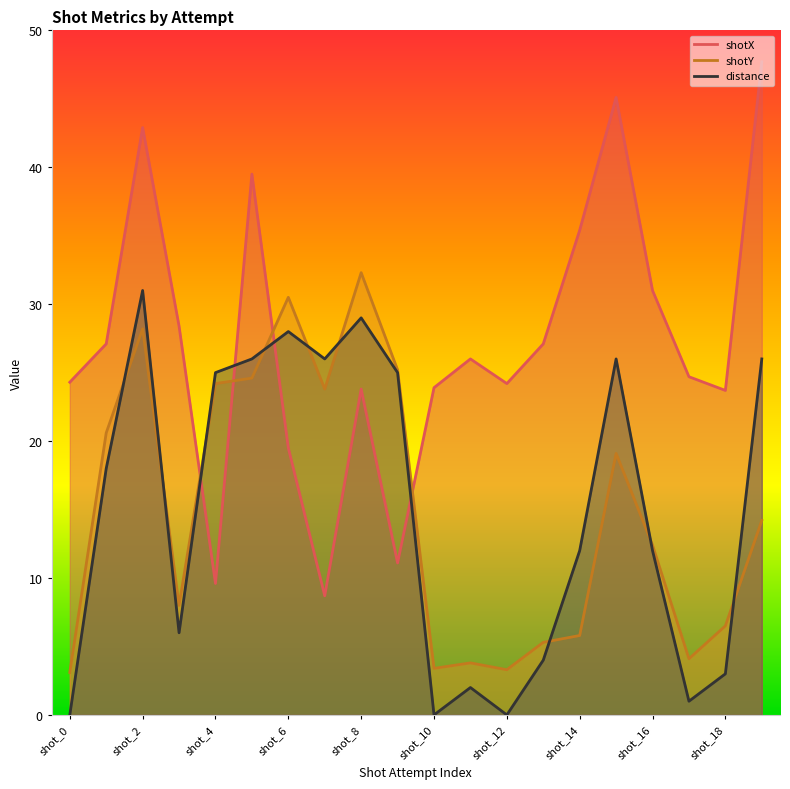

Rank the series by their maximum value, from lowest to highest.

distance, shotY, shotX